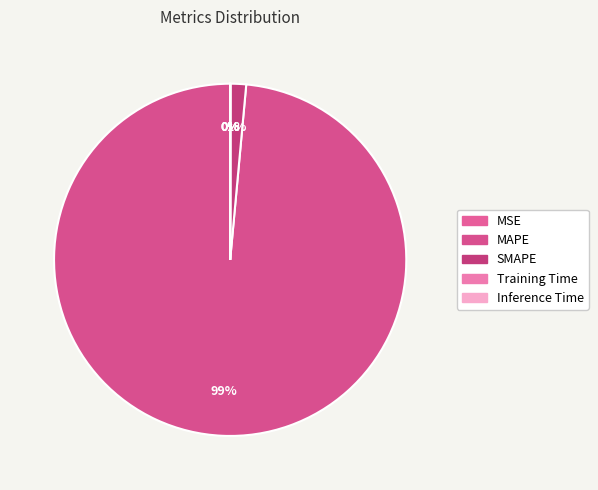

Do MSE and Inference Time together represent more than half of the pie?

No